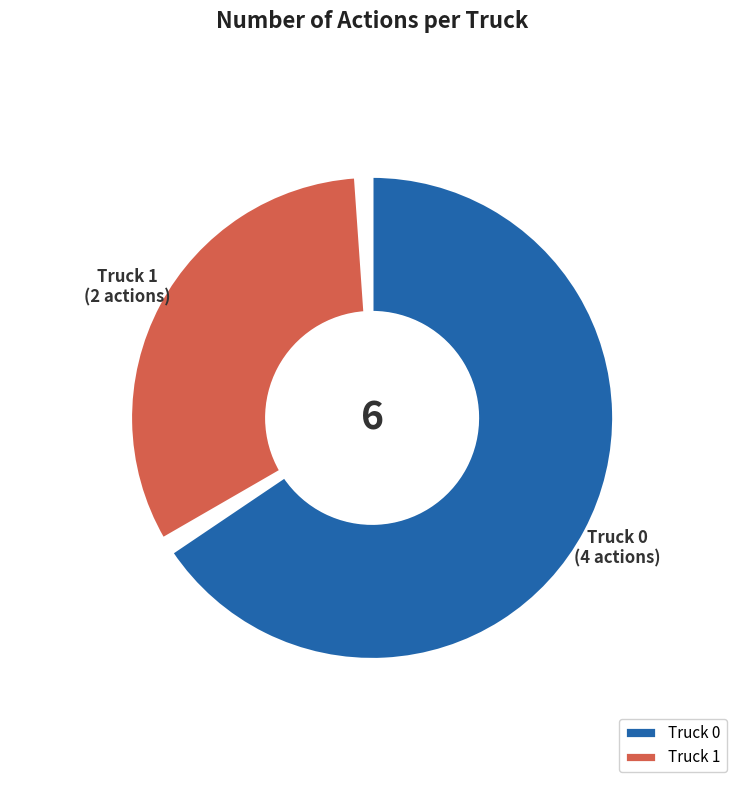

Which category accounts for the majority?

Truck 0